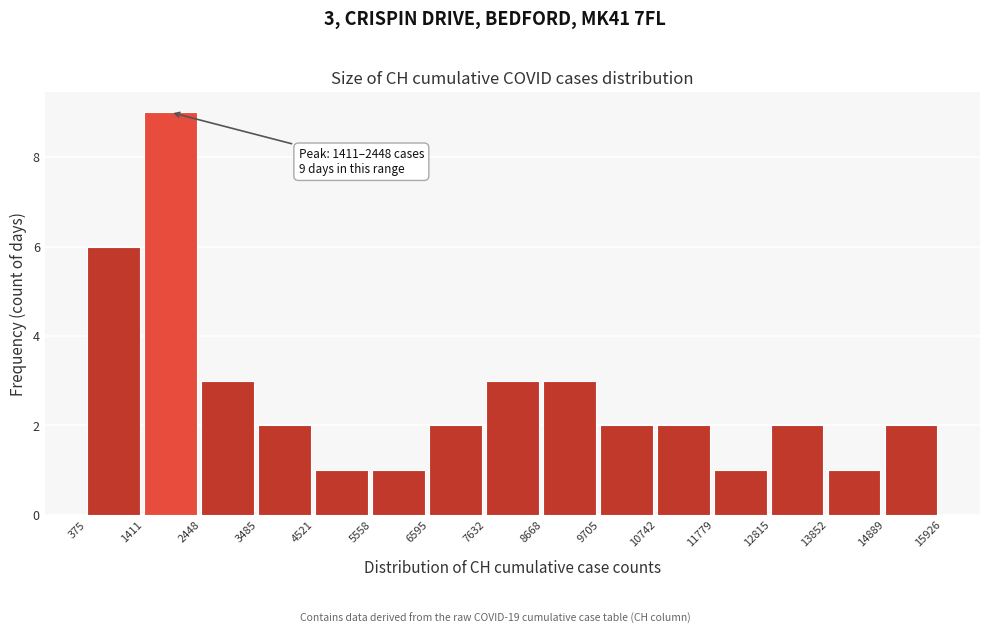

Which range on the x-axis has the tallest bar?

1411 to 2448